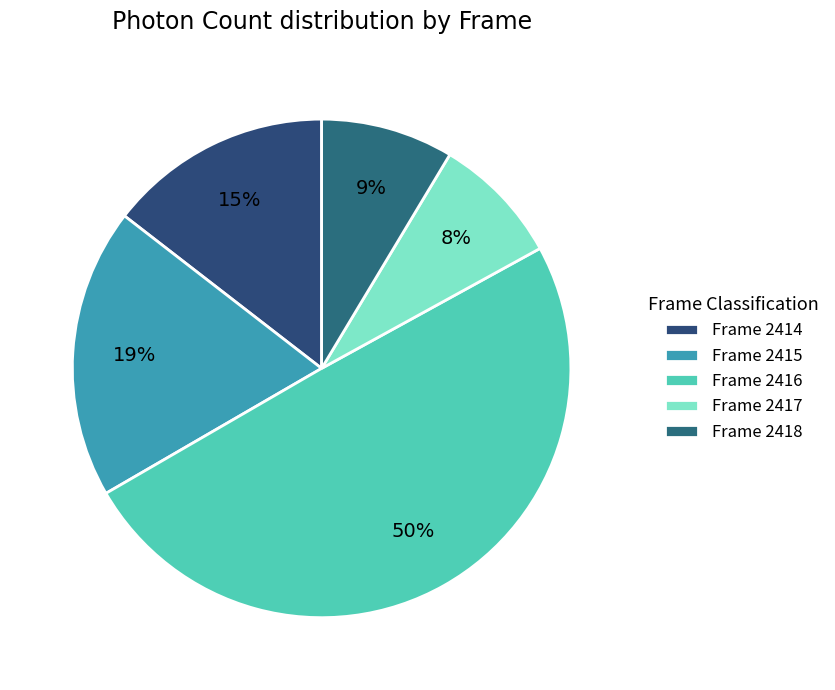

Count the number of slices in the pie.

5